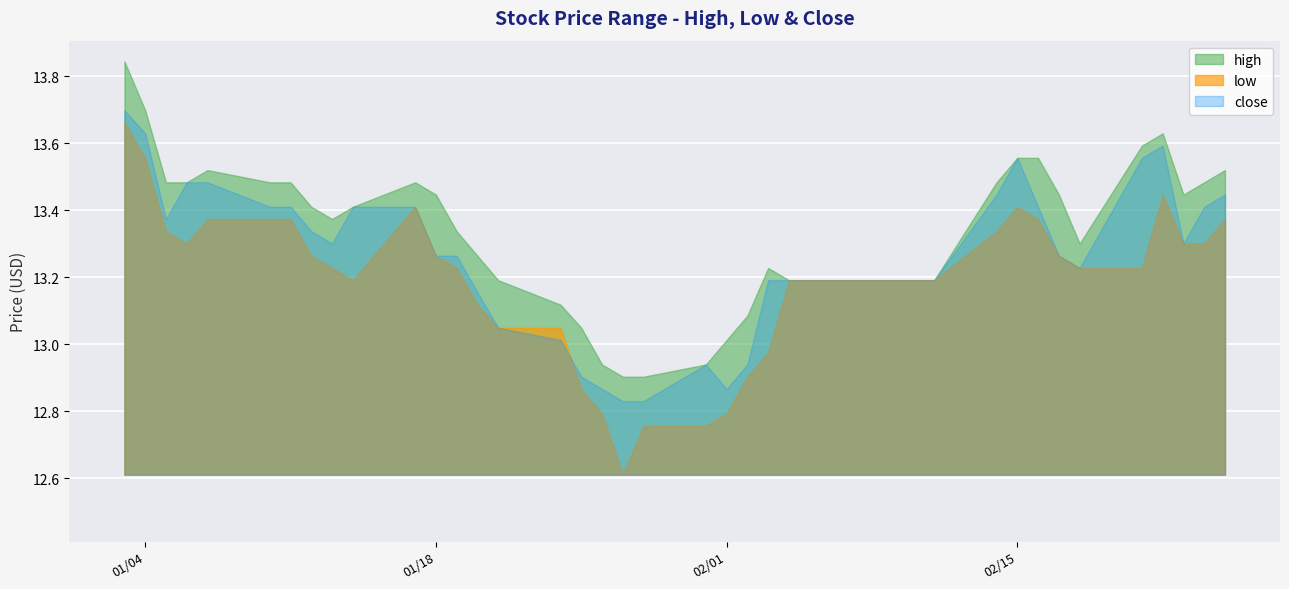

What is the label of the 8th point from the right?

2005-02-16